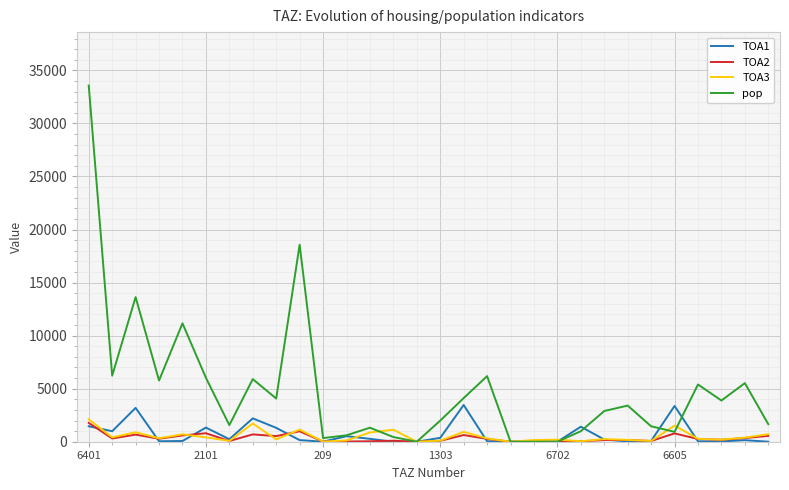

At which label does pop reach its peak?

6401